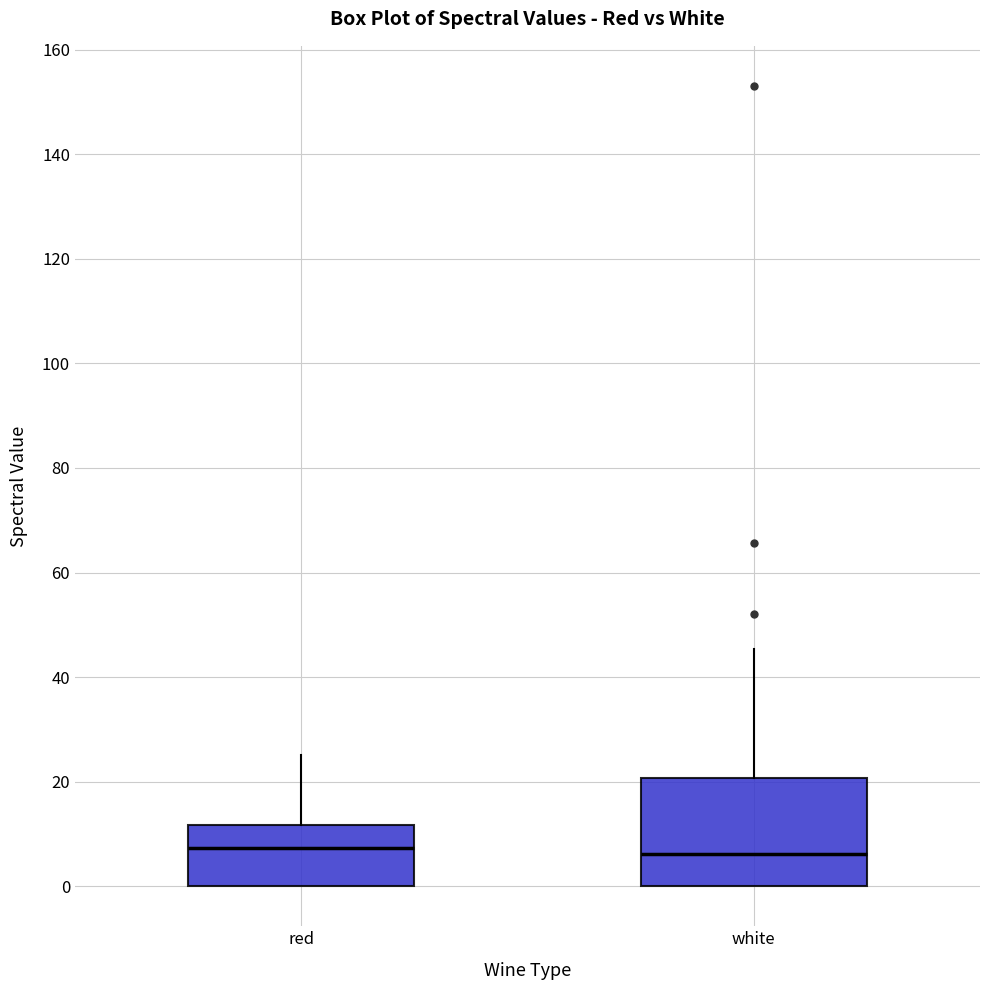

Where is the lower edge of the box for red on the y-axis? The values are not printed on the chart, so give them approximately, as read against the axis.

0